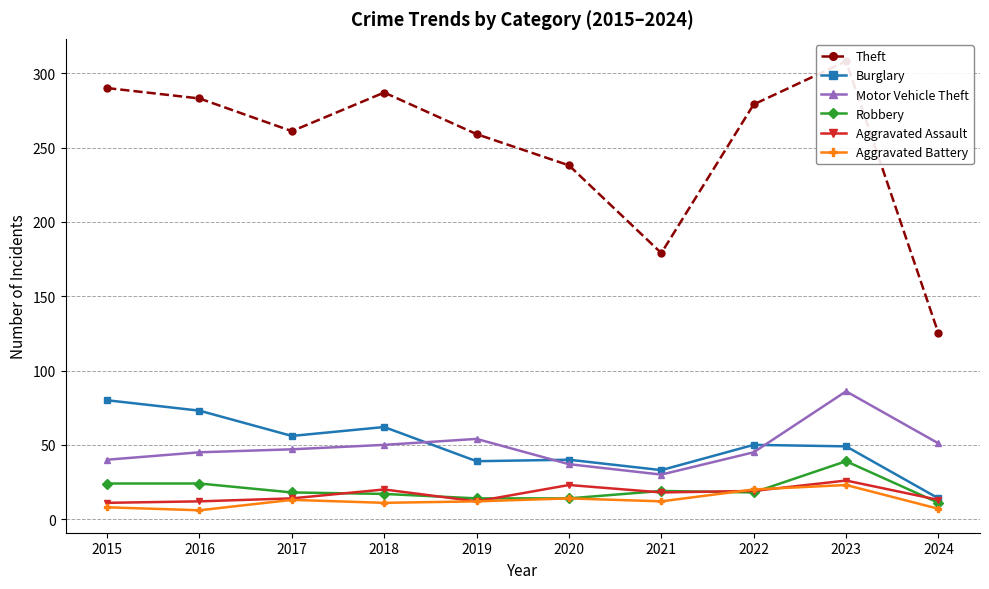

Where is the first local minimum for Aggravated Assault?

2019